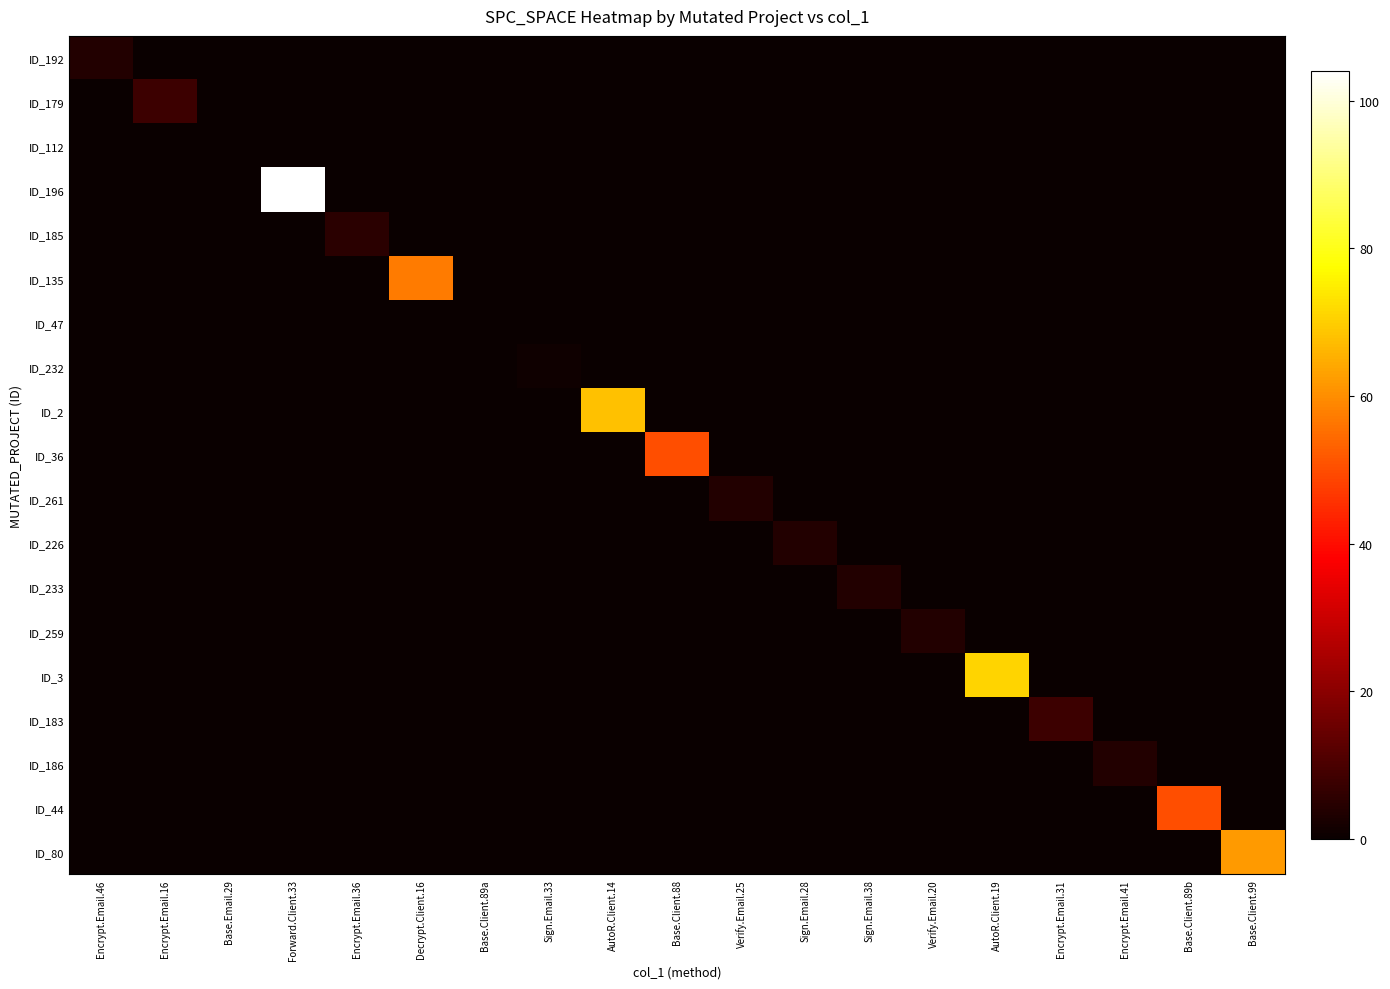

How many categories are shown in the chart?

19